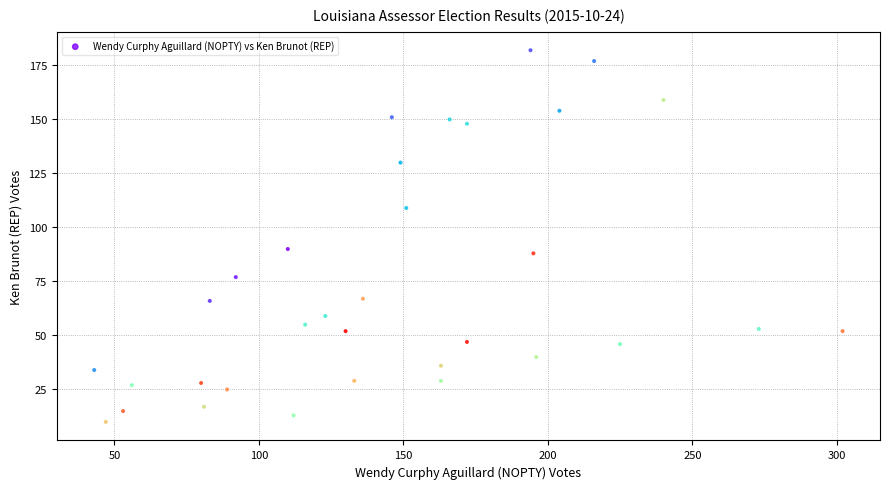

What Y value in the scatter plot is closest to 96?

90